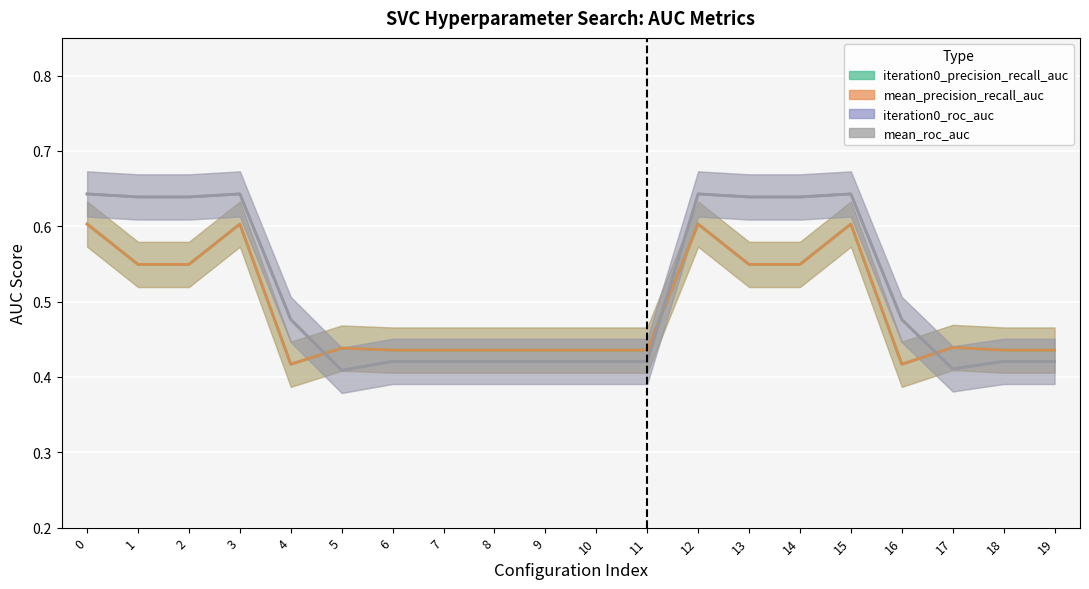

Is it true that iteration0_precision_recall_auc equals 0.6 at 15?

True